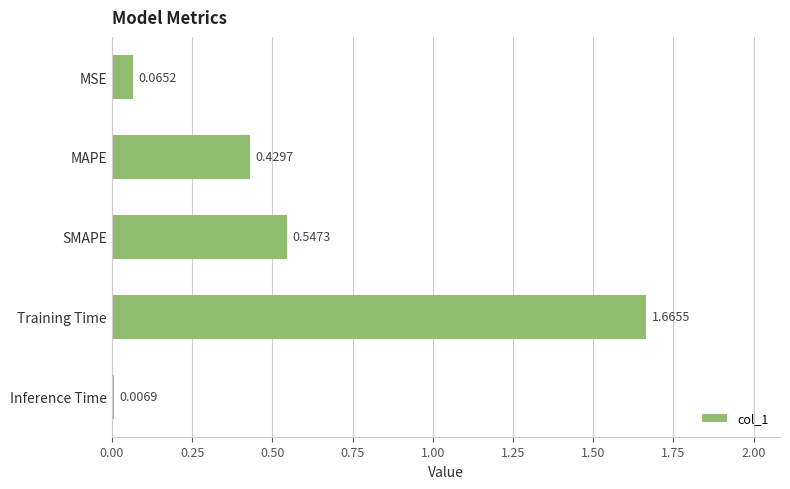

Rank the categories by value from lowest to highest.

Inference Time, MSE, MAPE, SMAPE, Training Time